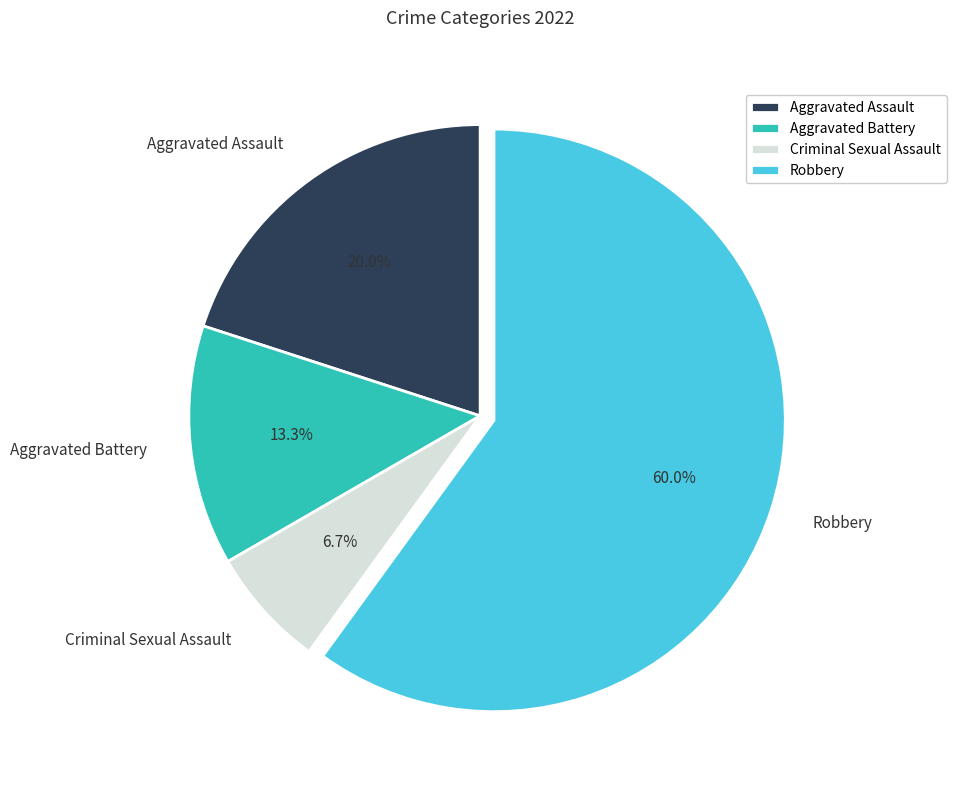

The Robbery slice represents 67% of the pie. True or false?

False